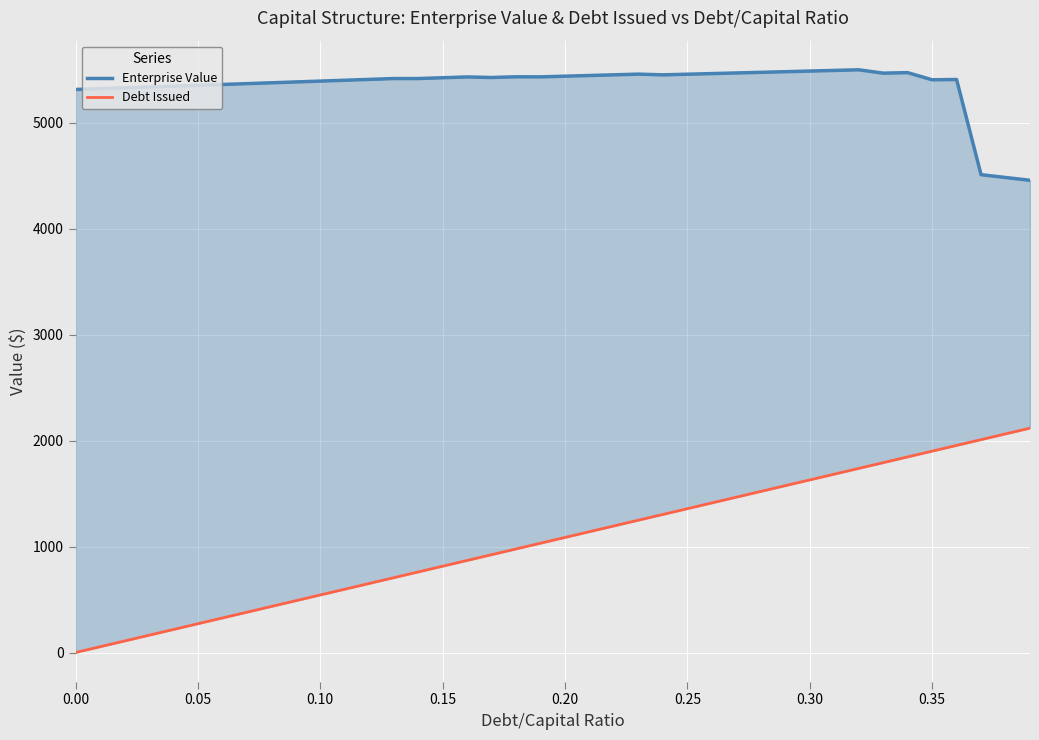

Is the value of Debt Issued at 35 greater than the value of Enterprise Value at 14?

No